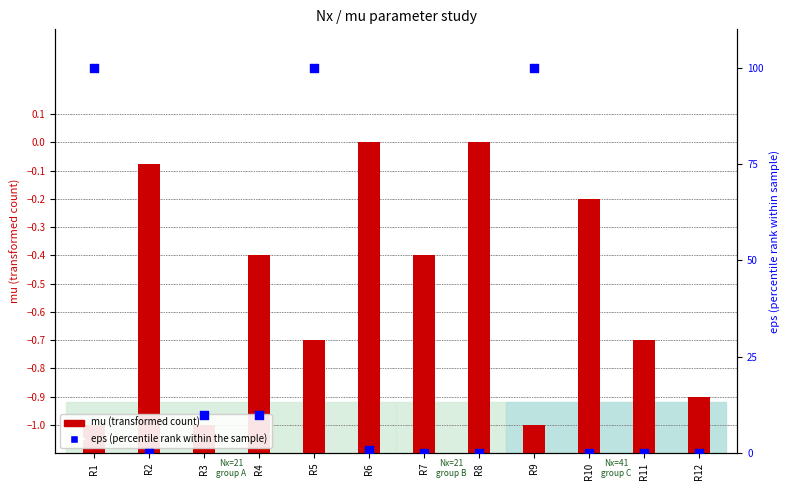

At how many categories does at least one series exceed 86?

3